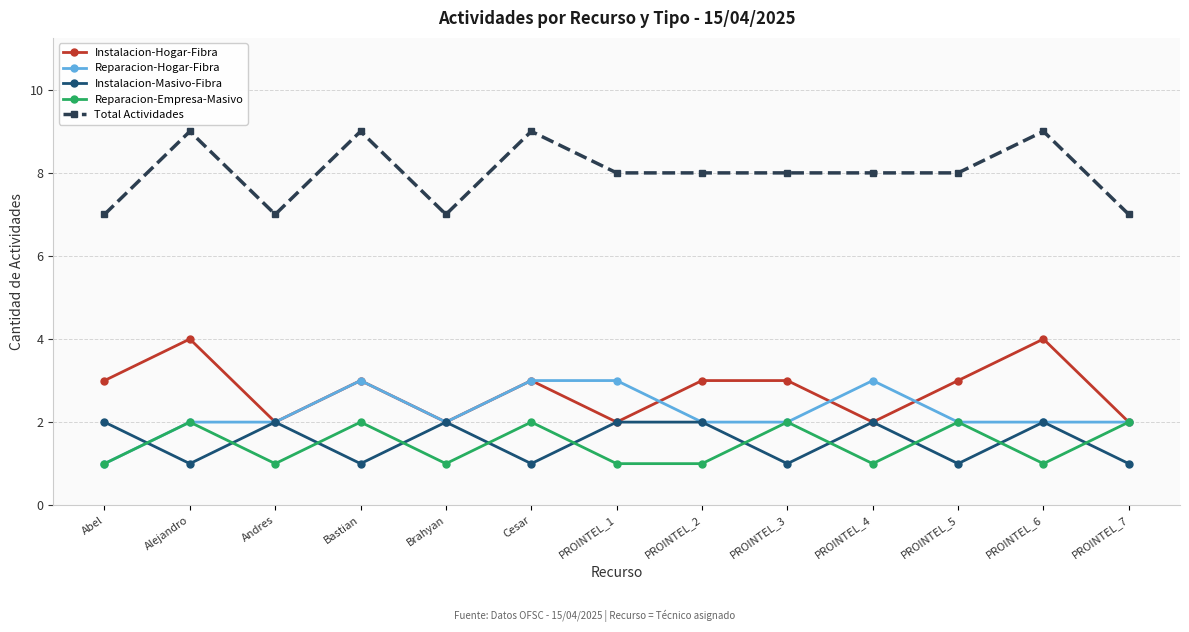

How many lines are shown in the chart?

5